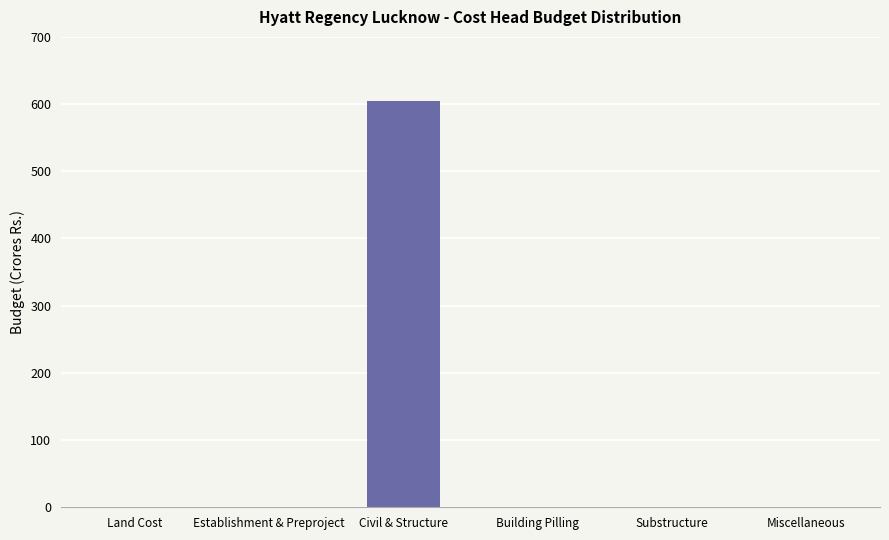

Are the bars horizontal?

No